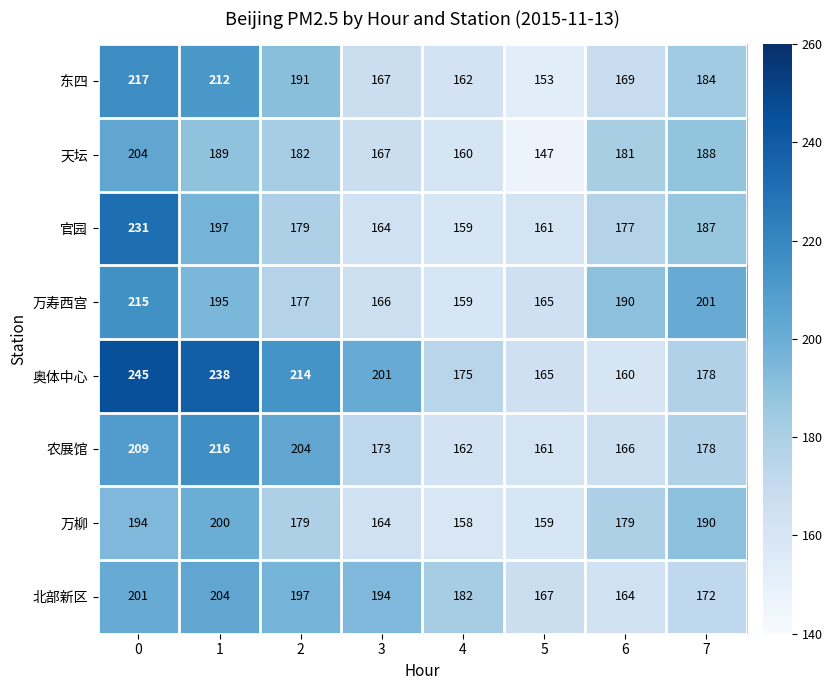

What is the highest value of the 万寿西宫 series?

215